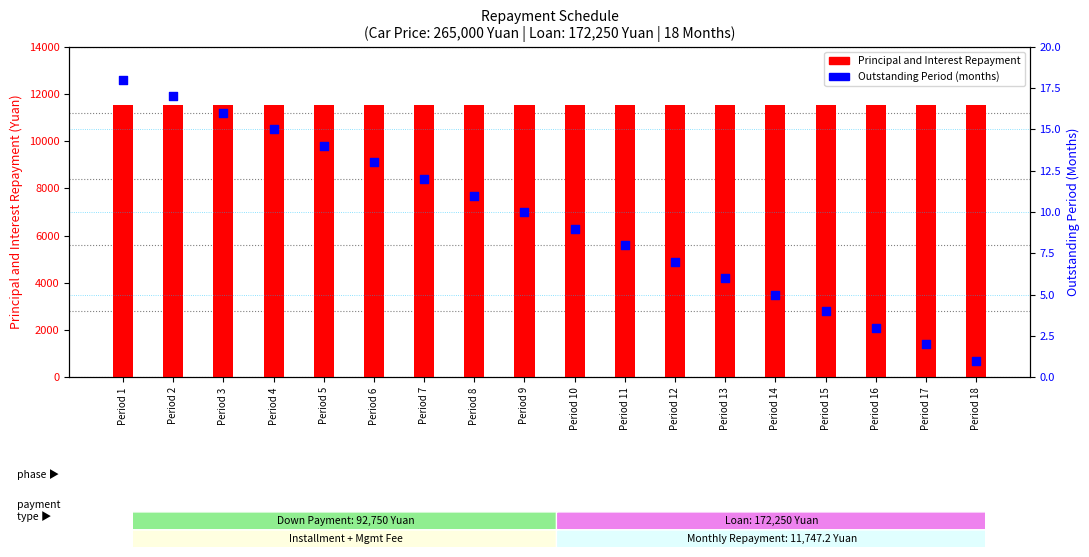

Which series contains the highest Y value?

Principal and Interest Repayment